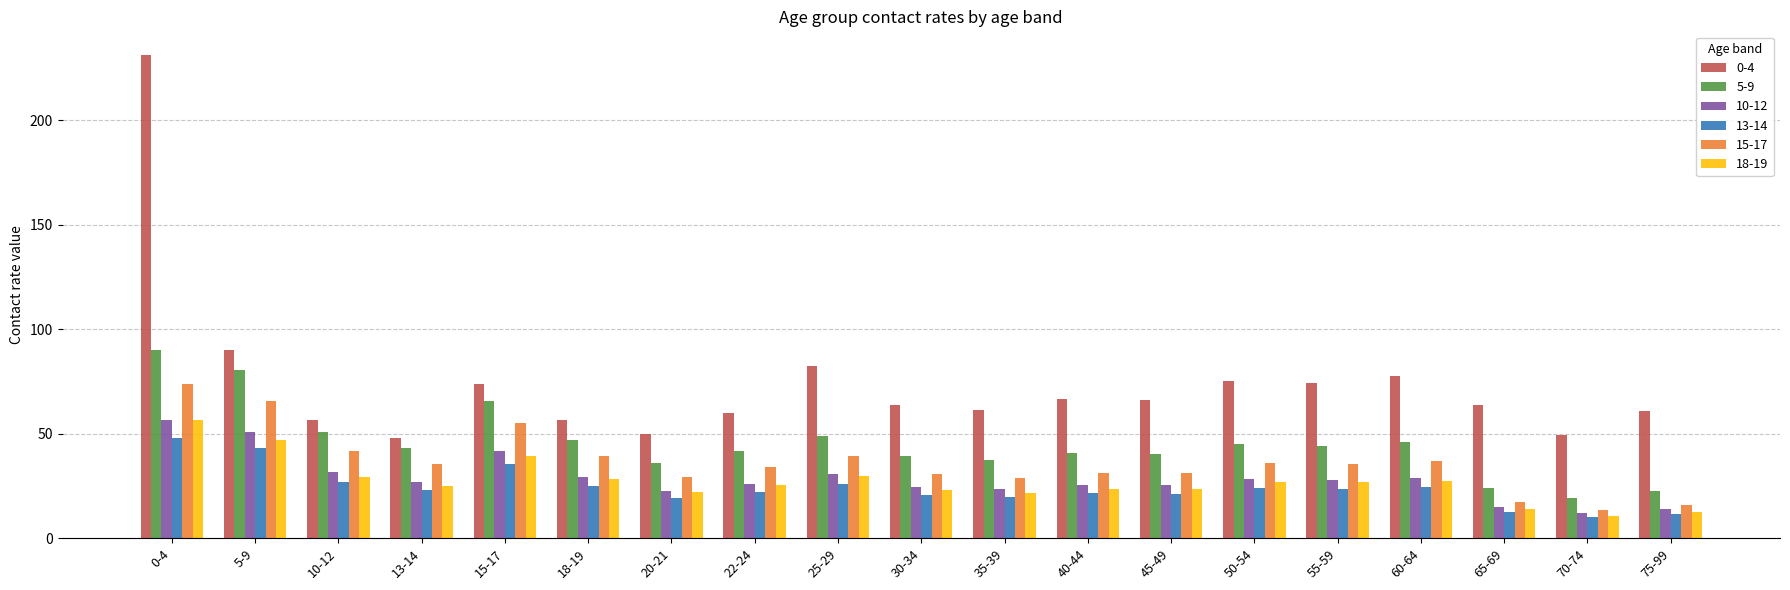

What is the spread (max minus min) of values at 15-17?

38.2